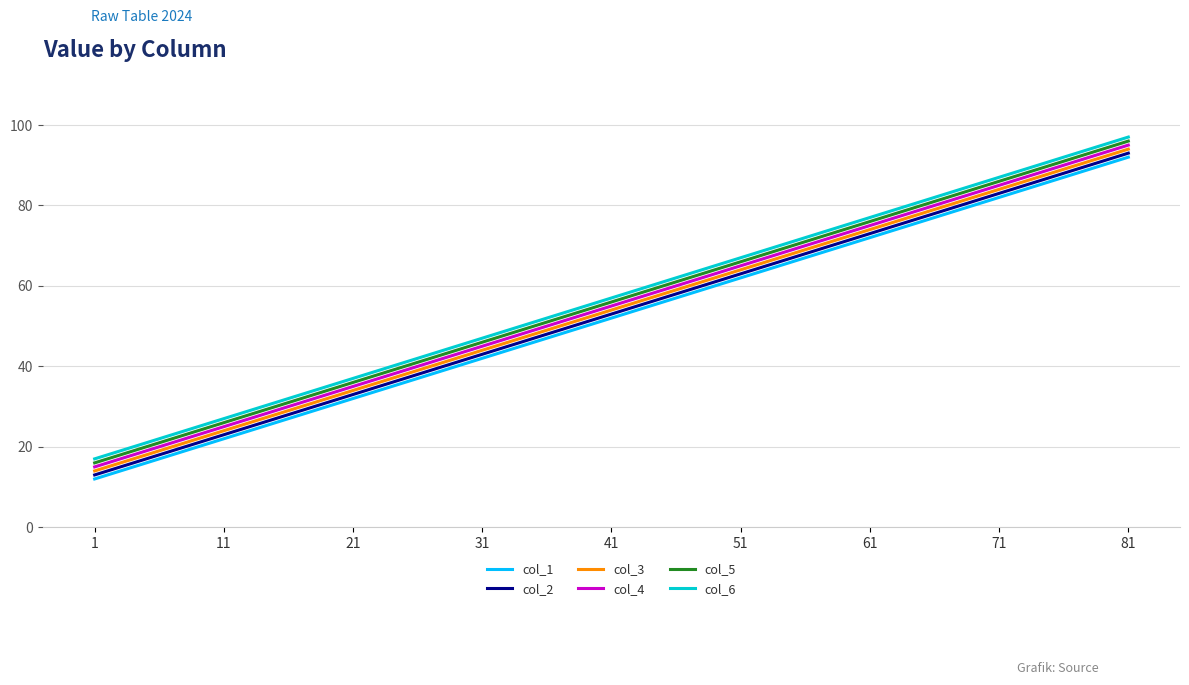

True or false: col_3 and col_2 intersect in this chart.

False